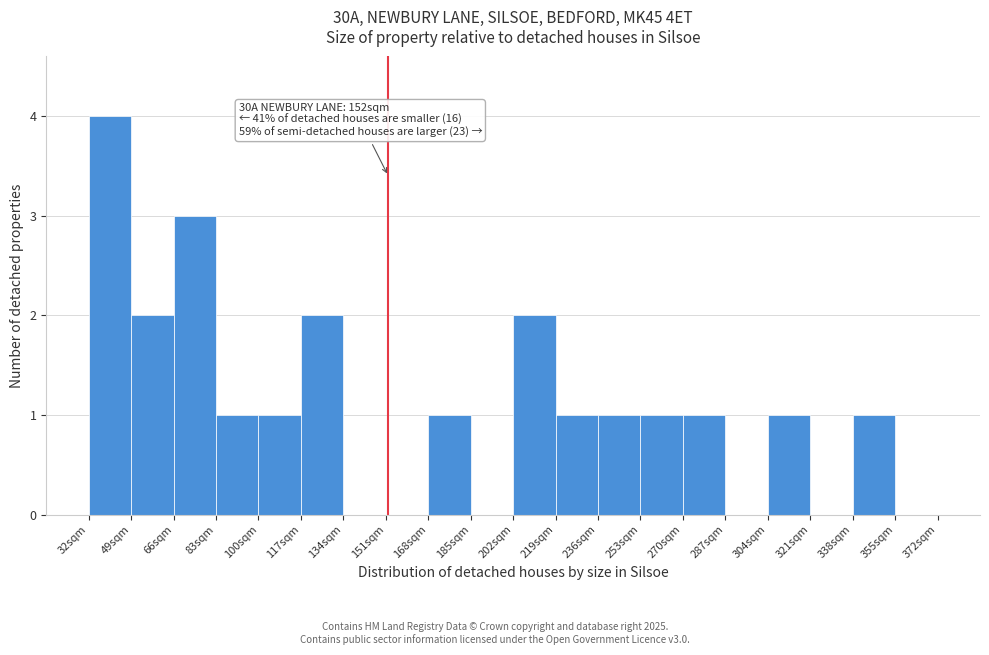

Over which range of the x-axis is the bar tallest?

32 to 49